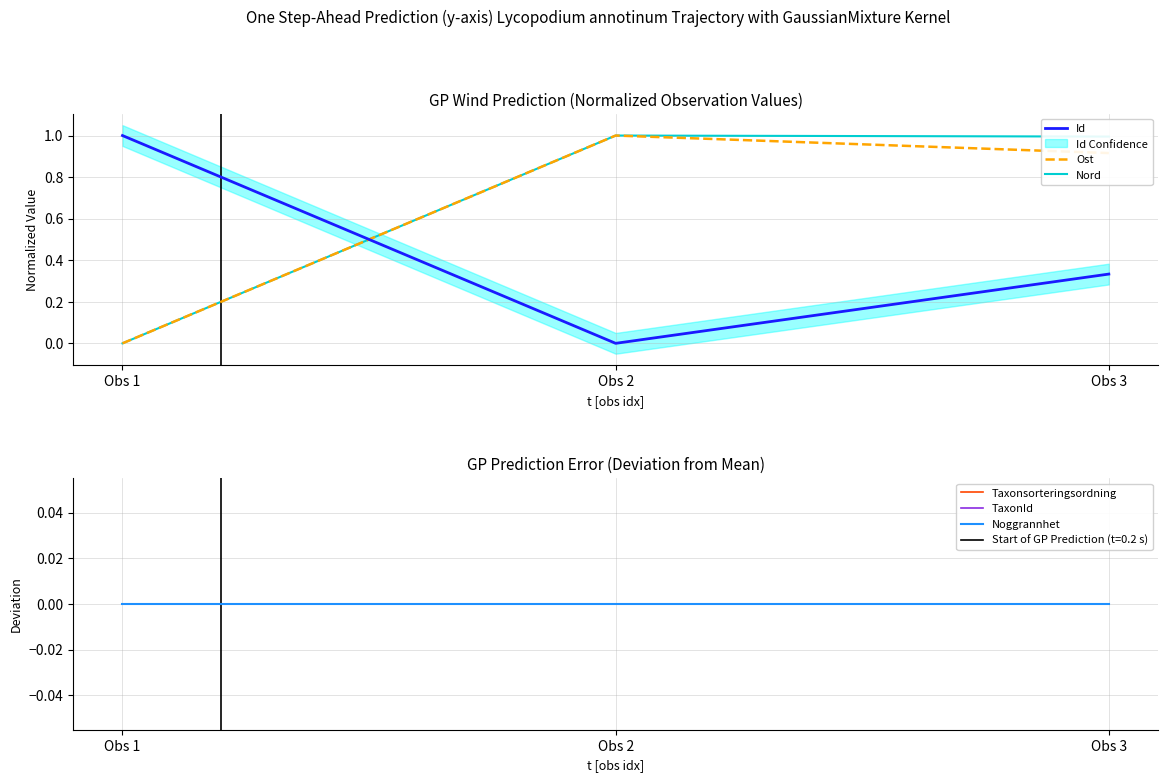

Reading right to left, extract all data points from this chart.

Id: 0.3	0.0	1.0
Ost: 0.9	1.0	0.0
Nord: 1.0	1.0	0.0
Taxonsorteringsordning: 0.0	0.0	0.0
TaxonId: 0.0	0.0	0.0
Noggrannhet: 0.0	0.0	0.0